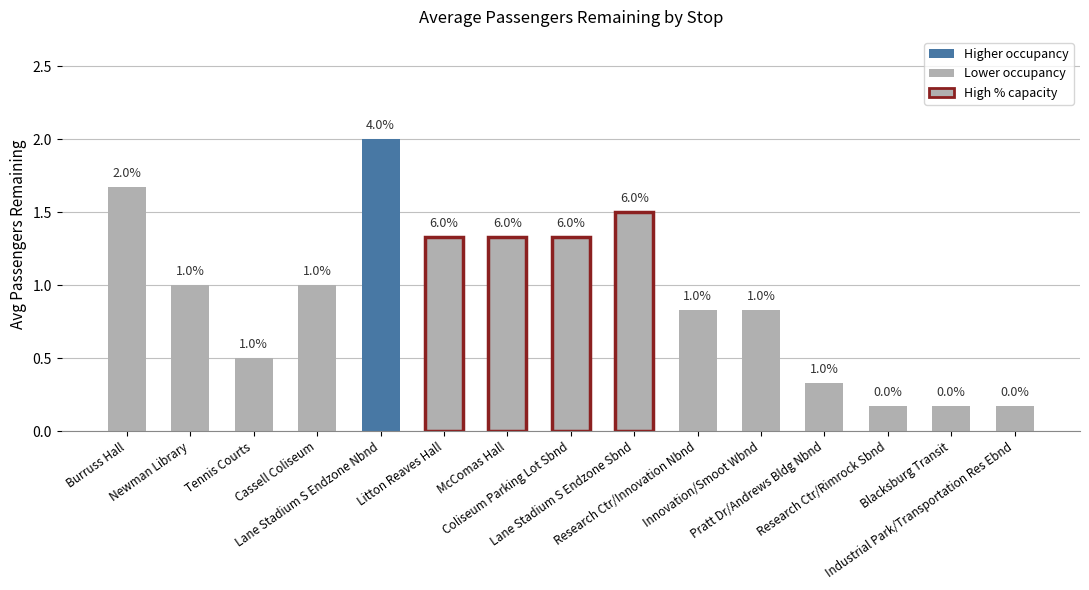

How many bars are there in total?

15